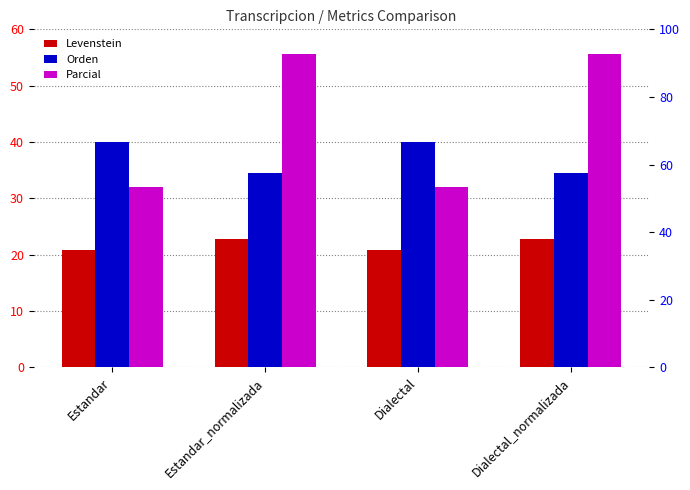

Reading left to right, what are all the values shown in this chart?

Levenstein: 20.8	22.7	20.8	22.7
Orden: 40.0	34.5	40.0	34.5
Parcial: 32.0	55.6	32.0	55.6